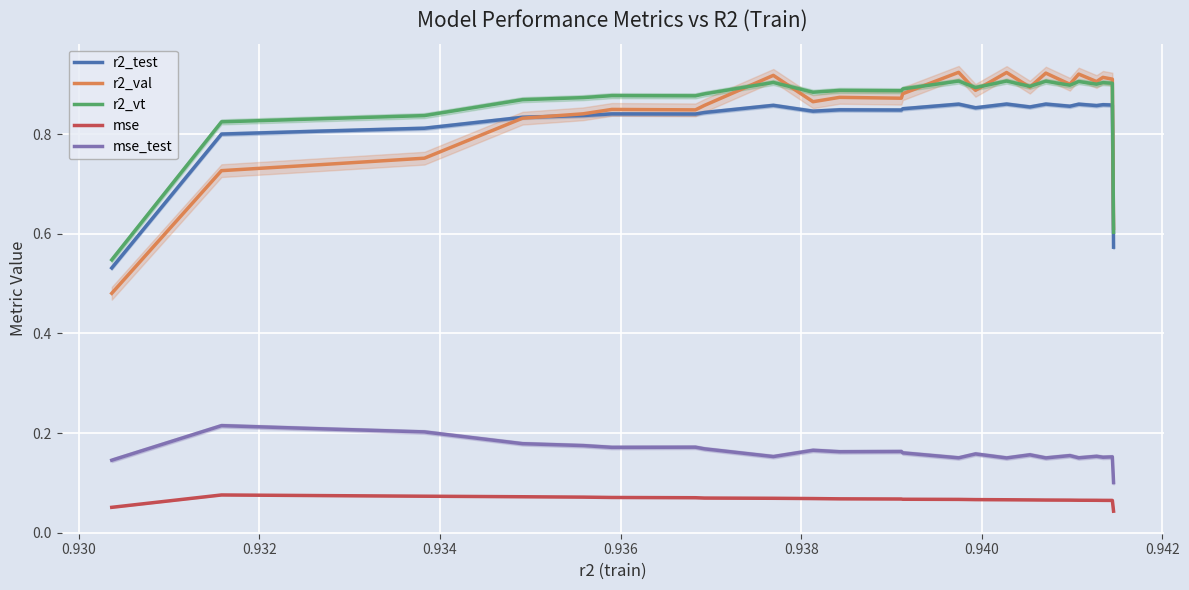

True or false: mse and r2_test cross at least once.

False